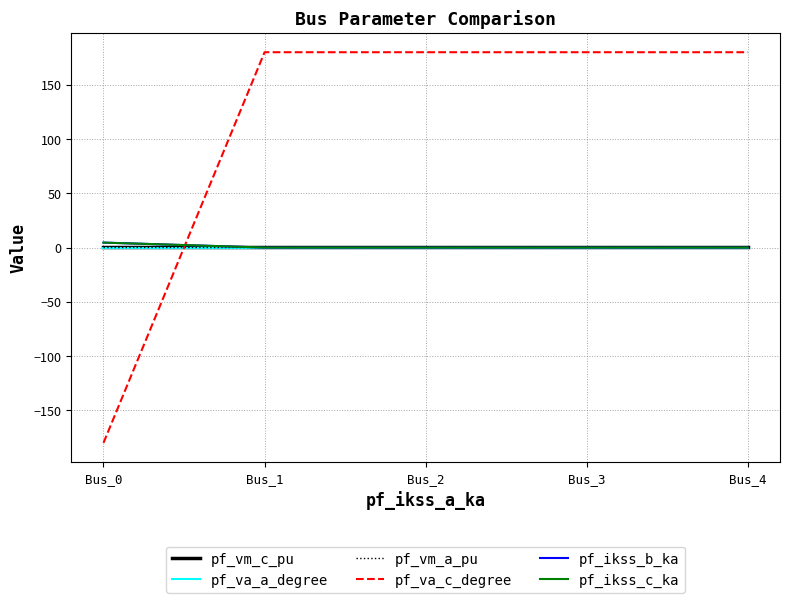

How many lines are shown in the chart?

6